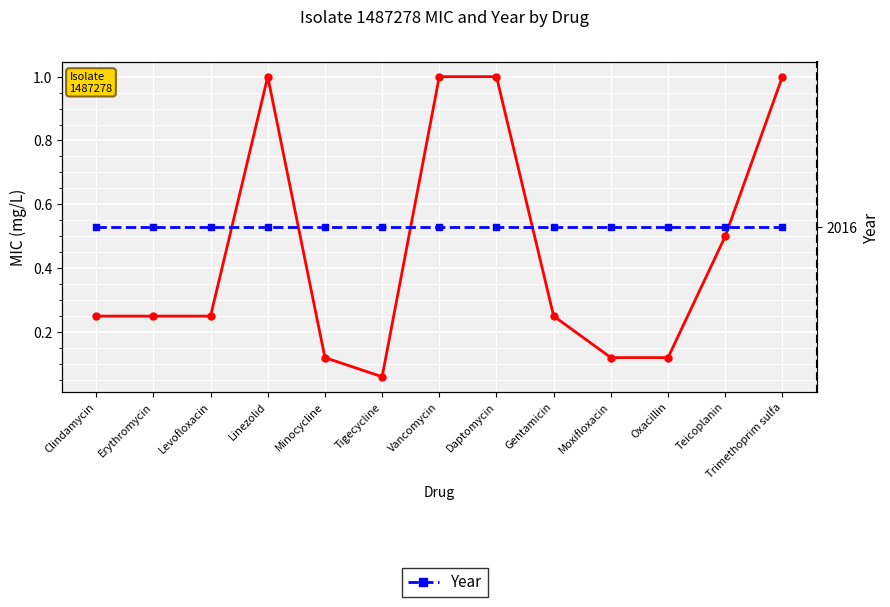

Which series has the largest total across all categories?

Year